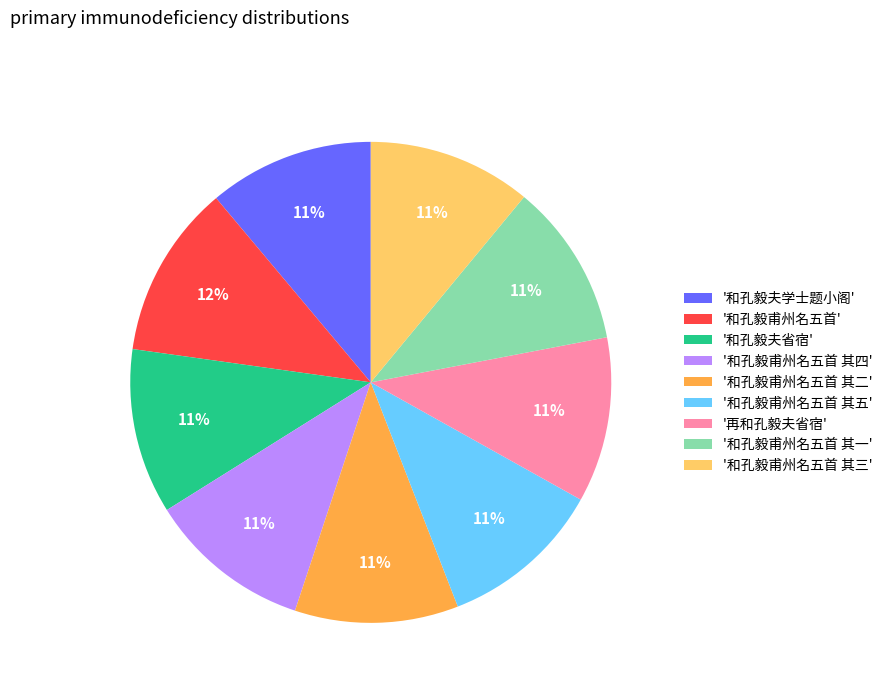

Which slice is the largest?

'和孔毅甫州名五首'